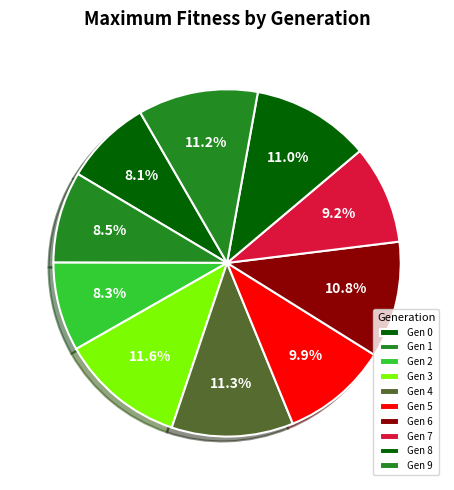

Rank the categories by value from lowest to highest.

0, 2, 1, 7, 5, 6, 8, 9, 4, 3